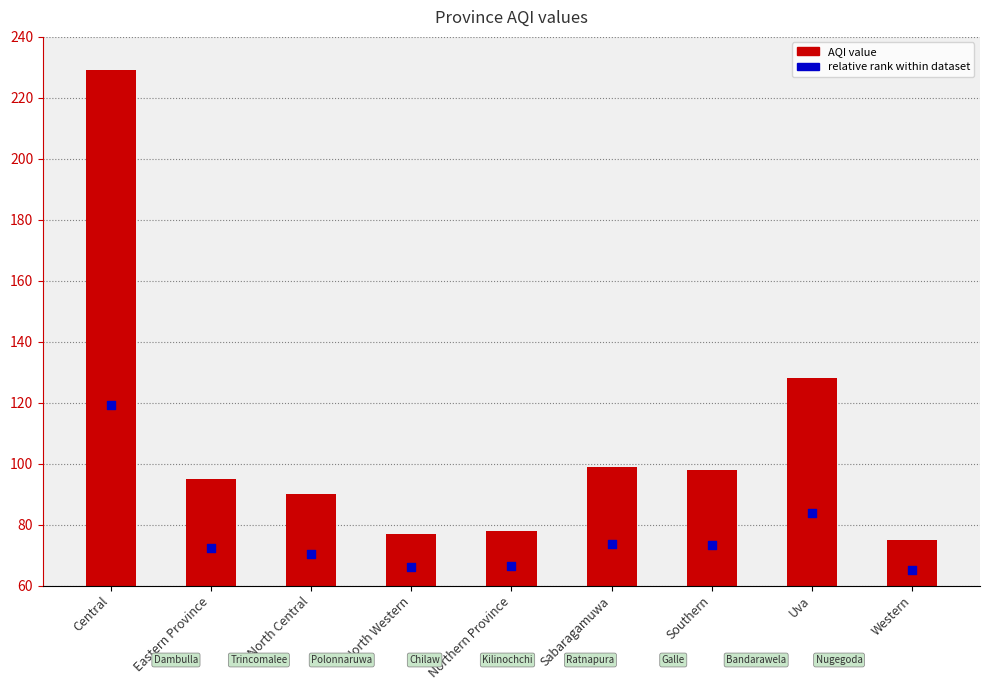

At which category is the sum across all series the highest?

Central